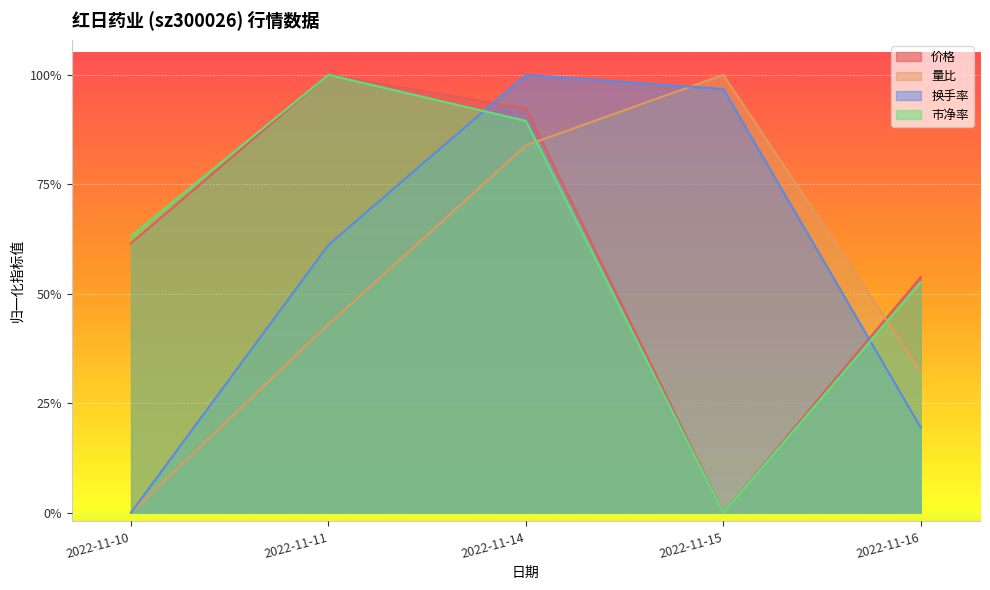

Between 2022-11-16 and 2022-11-10, which is larger?

2022-11-10